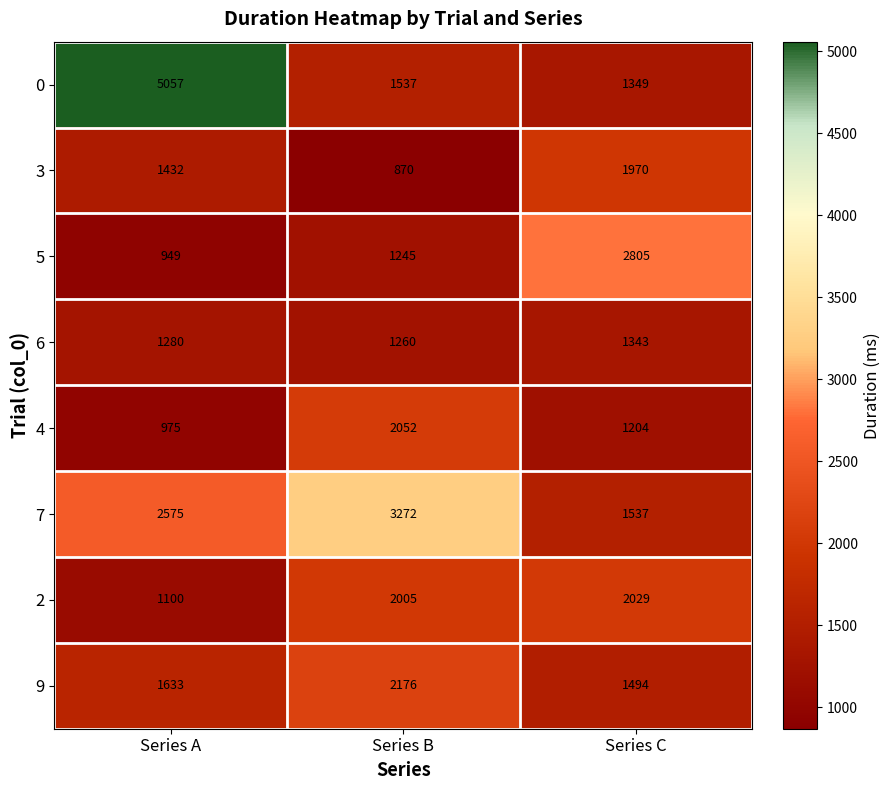

At which category is the sum across all series the highest?

Series A